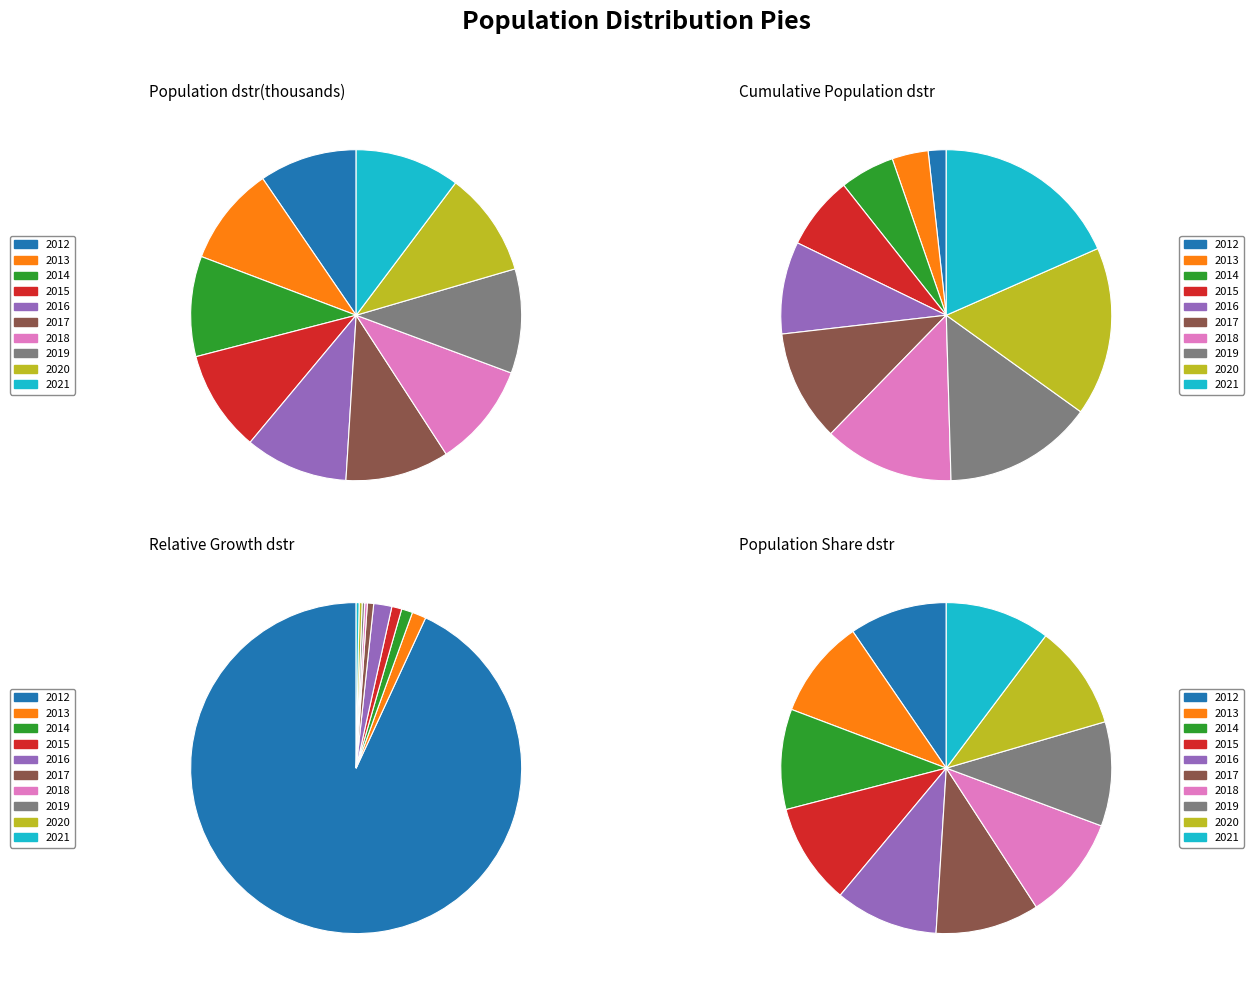

Rank the categories by value from lowest to highest.

2012, 2013, 2014, 2015, 2016, 2017, 2018, 2019, 2020, 2021